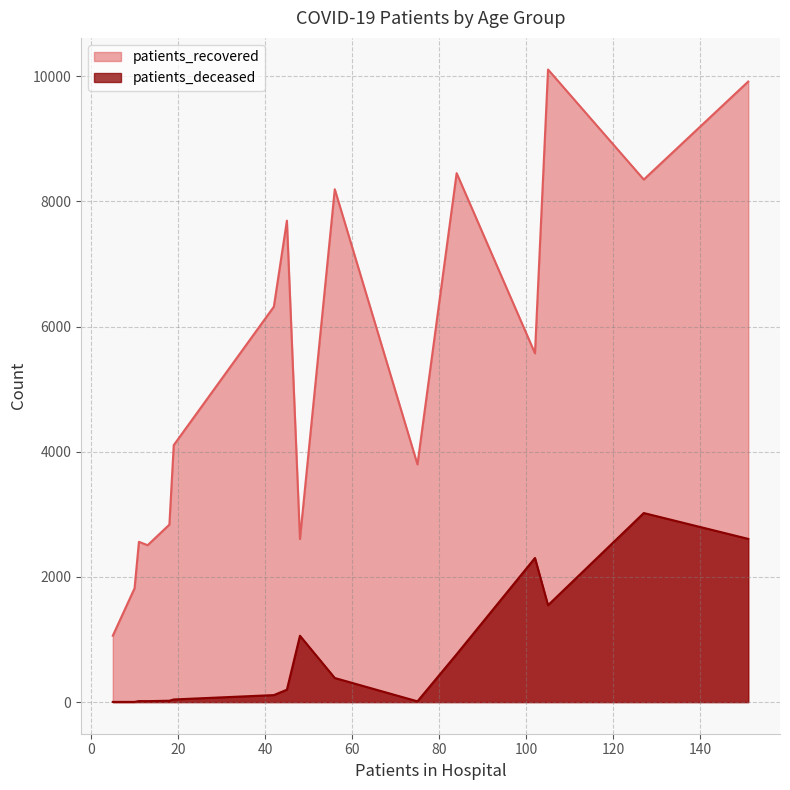

True or false: patients_recovered and patients_deceased cross at least once.

False